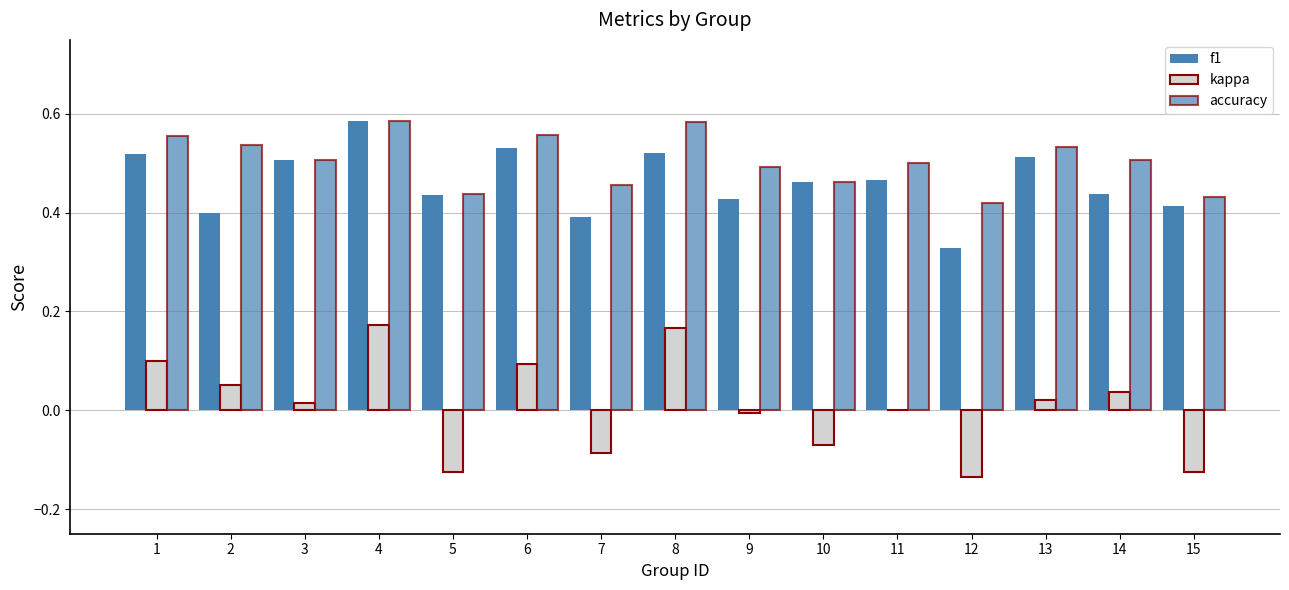

List the labels in order of kappa value, largest first.

4, 8, 1, 6, 2, 14, 13, 3, 11, 9, 10, 7, 15, 5, 12